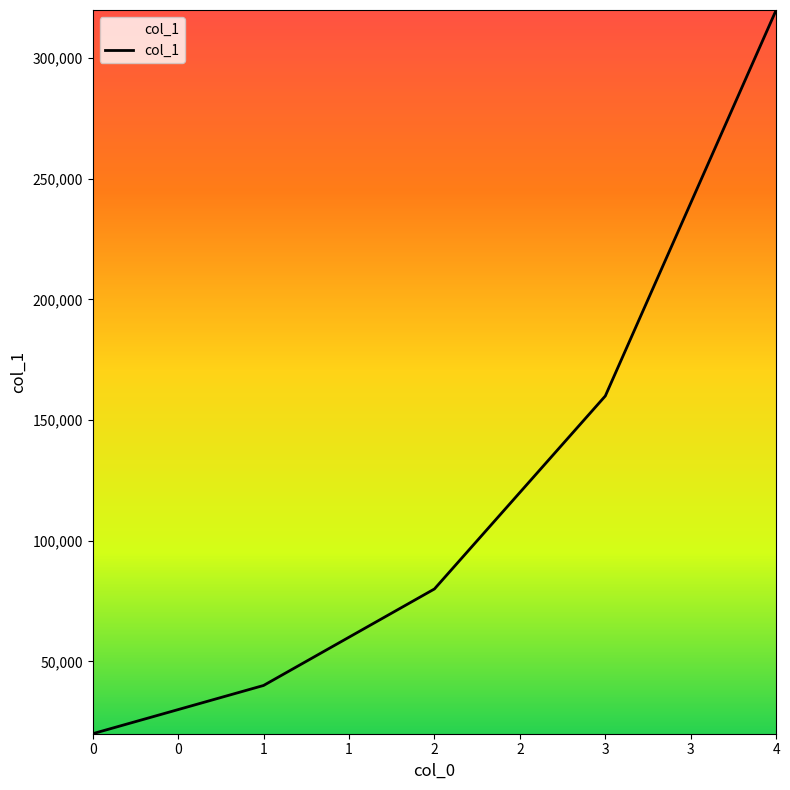

How many lines are shown in the chart?

1